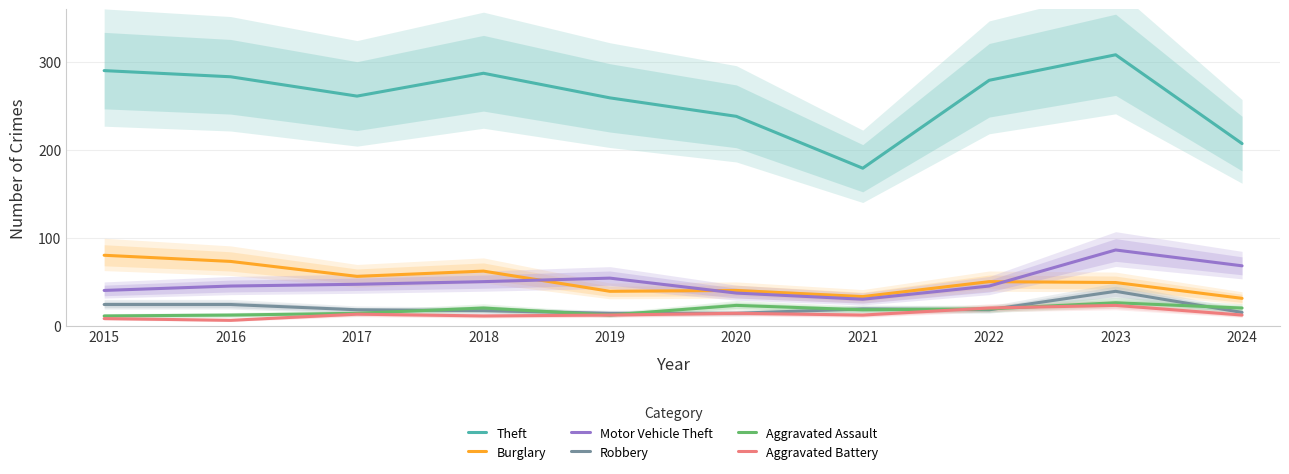

List the labels in order of Robbery value, smallest first.

2019, 2020, 2024, 2018, 2017, 2022, 2021, 2015, 2016, 2023